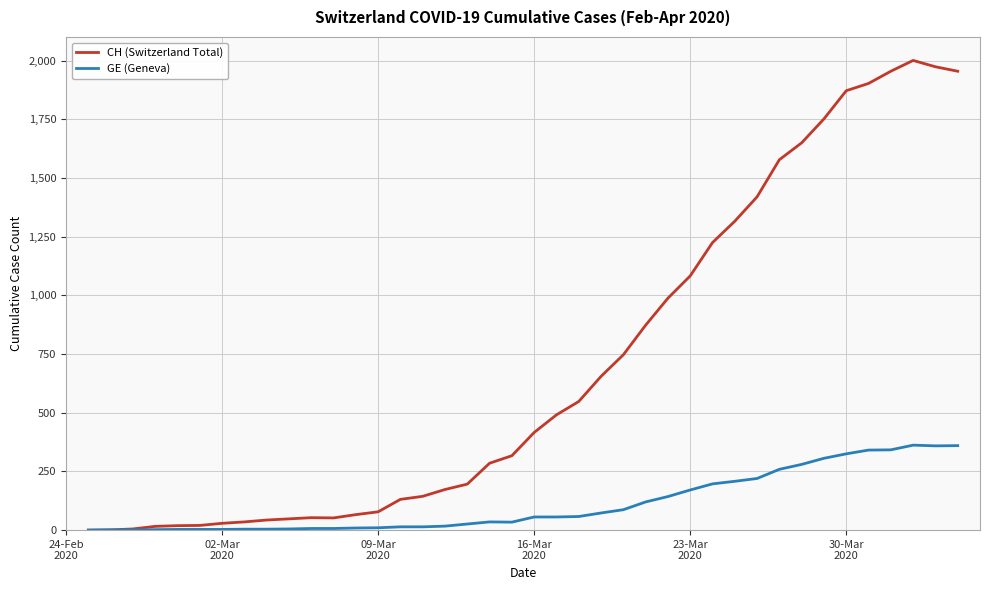

List the series in order of their overall mean, highest first.

CH (Switzerland Total), GE (Geneva)